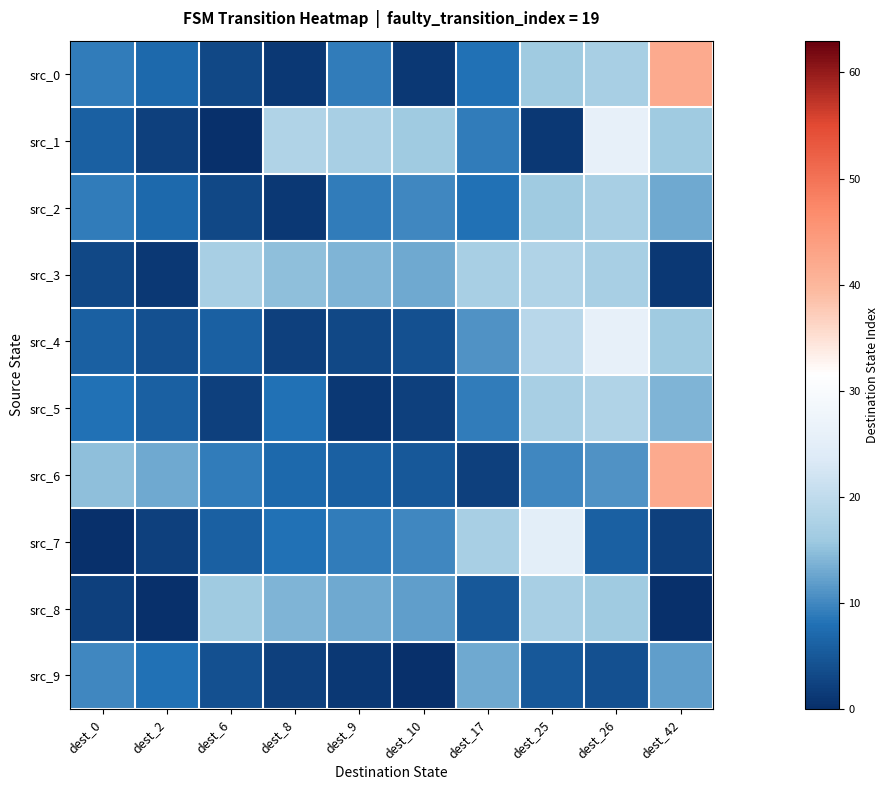

How many data points does each series have?

10